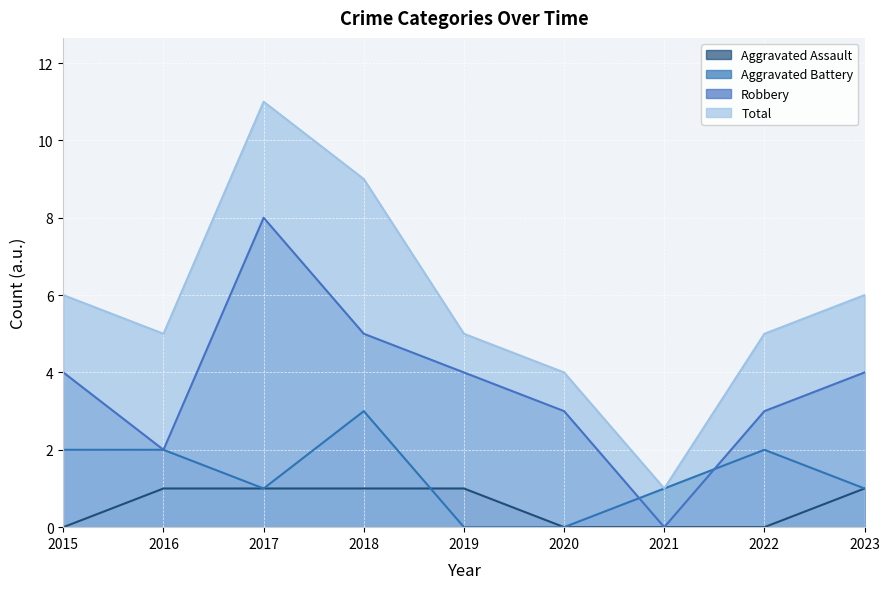

What is the value of the Aggravated Assault point at the 4th from the left?

1